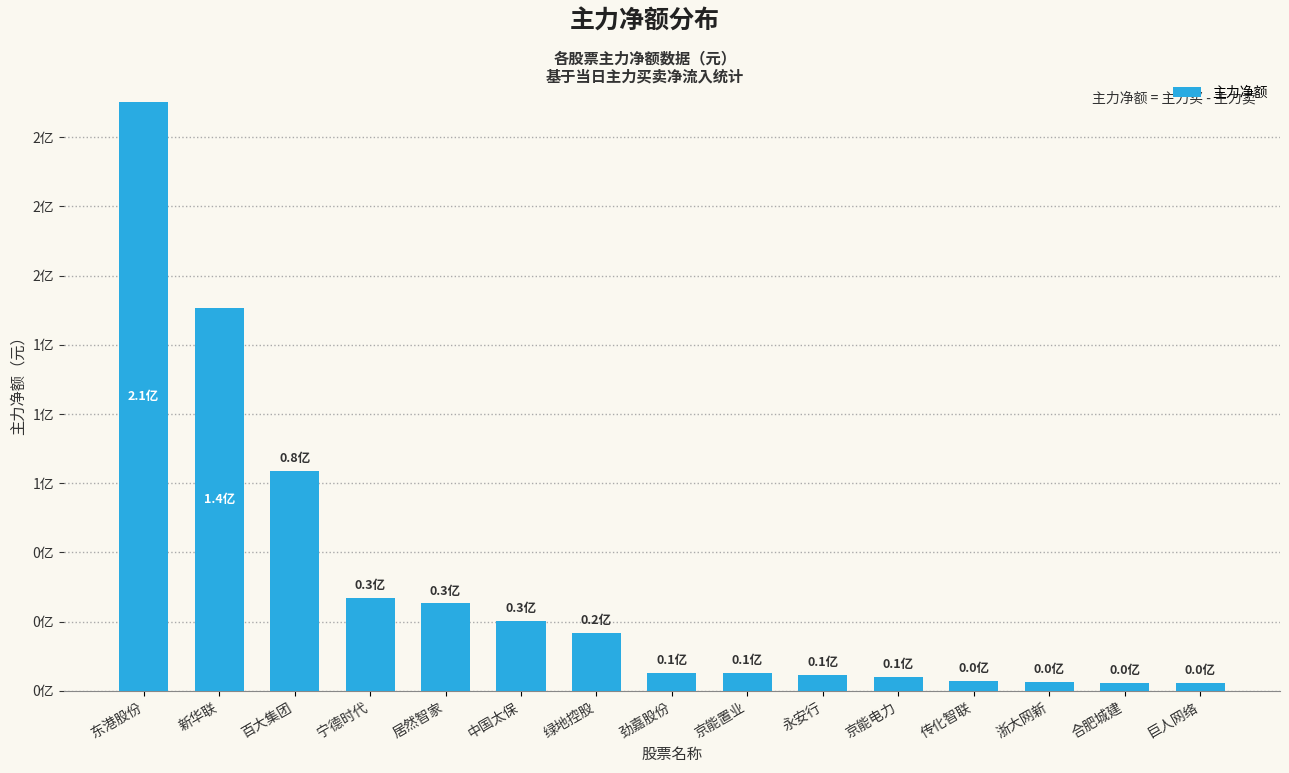

Does the chart contain any negative values?

No